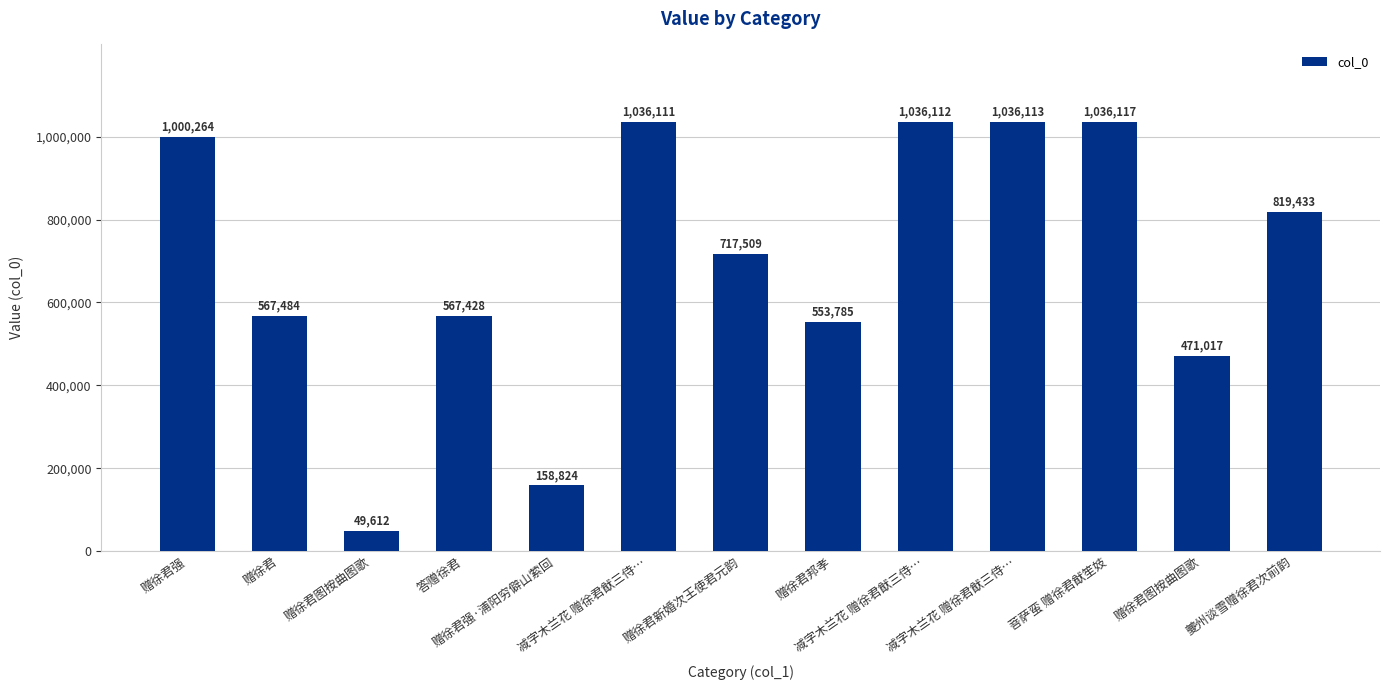

What is the label of the 1st bar from the right?

夔州谈雪赠徐君次前韵